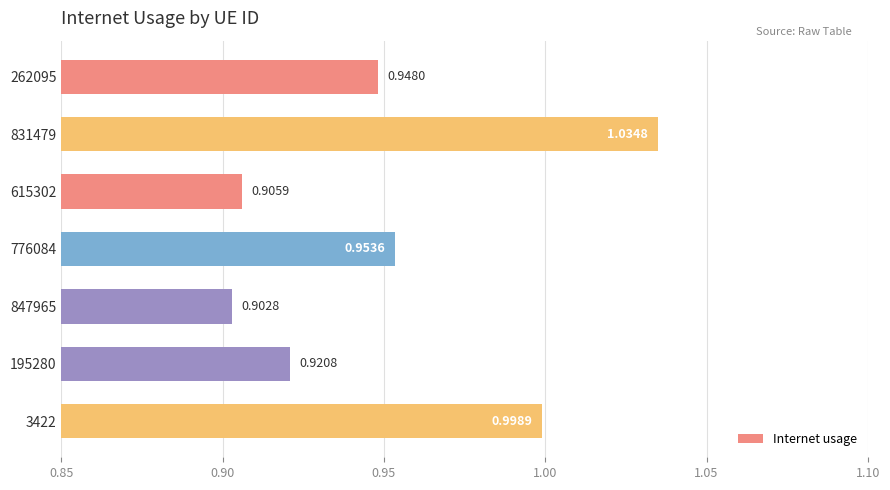

List the labels in order of value, smallest first.

847965, 615302, 195280, 262095, 776084, 3422, 831479